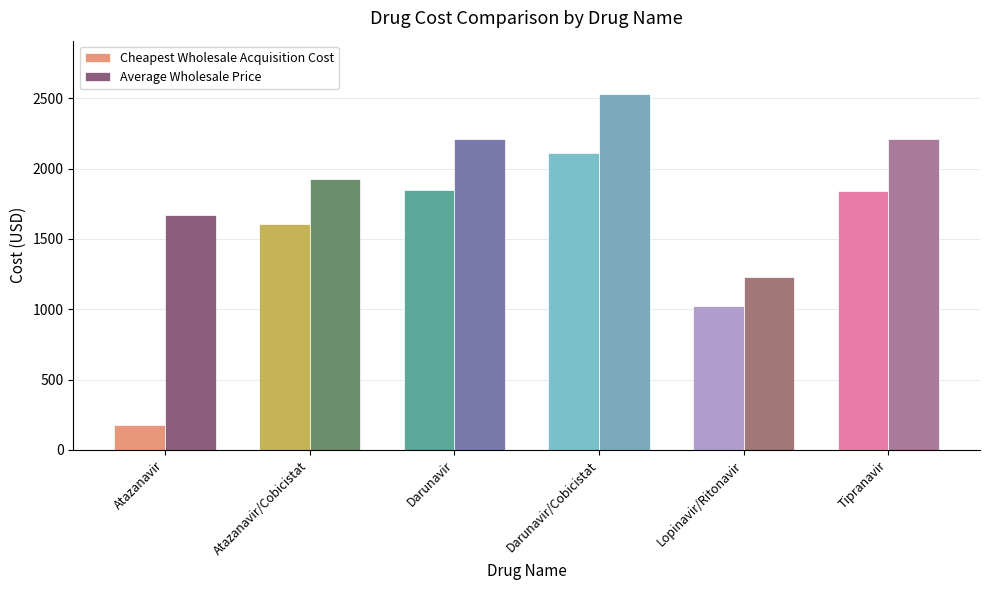

Read the Cheapest Wholesale Acquisition Cost value at Atazanavir/Cobicistat.

1605